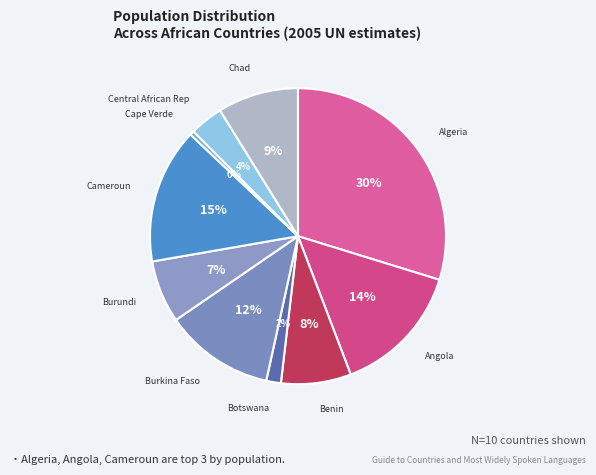

Which category has the smallest portion of the pie?

Cape Verde